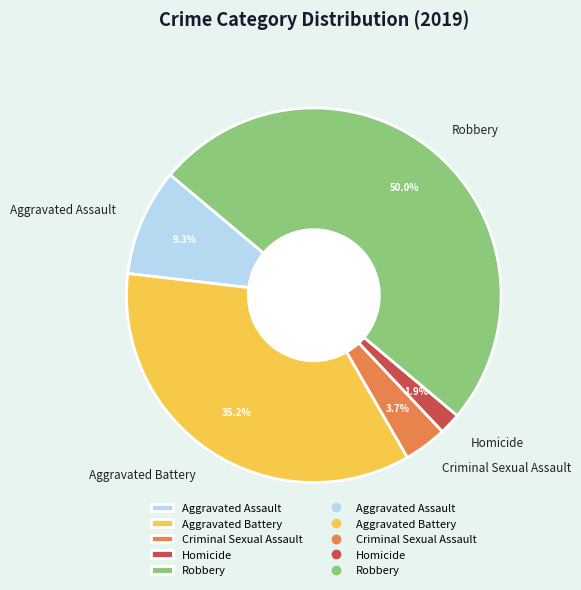

To the nearest percent, what portion does Robbery represent?

50%